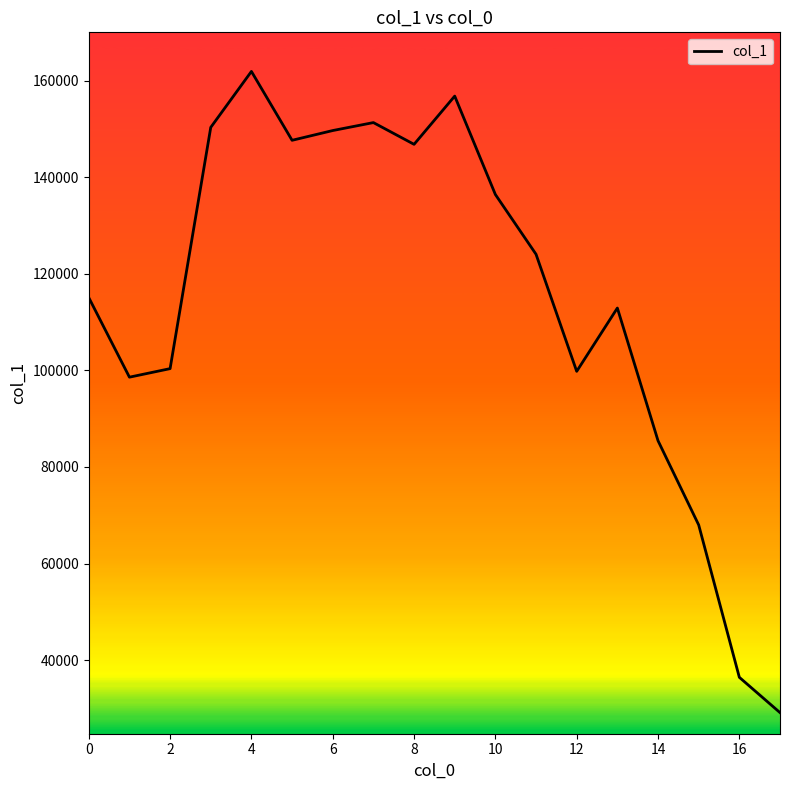

What is the difference between the maximum and minimum values?

132756